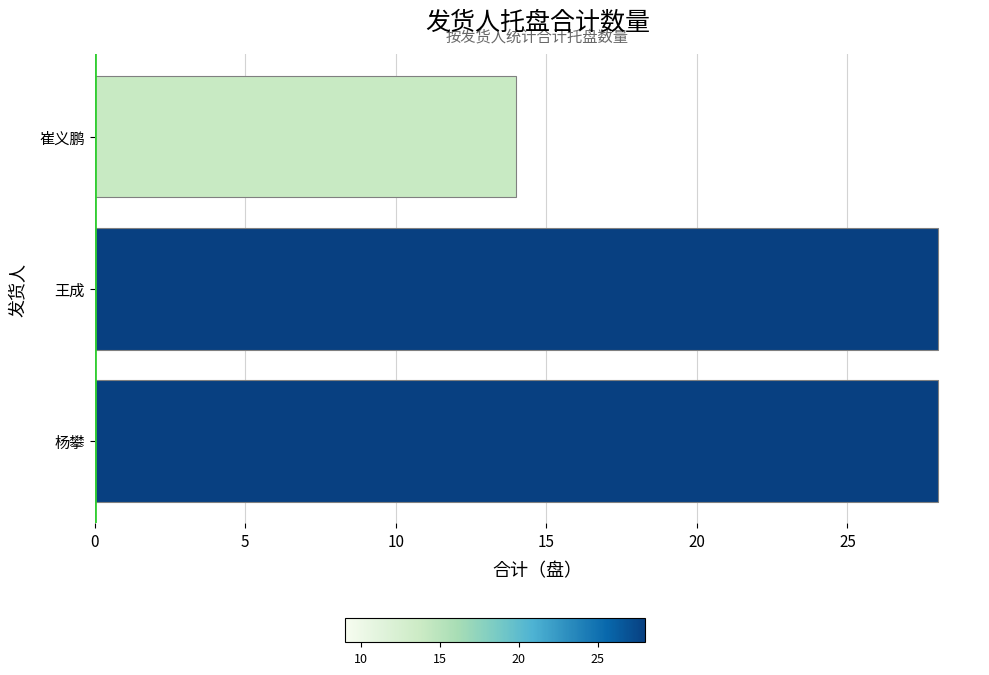

What is the difference between the maximum and minimum values?

14